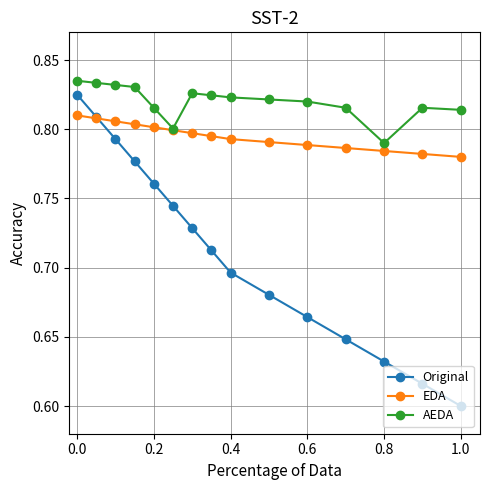

At how many categories does at least one series exceed 0?

15